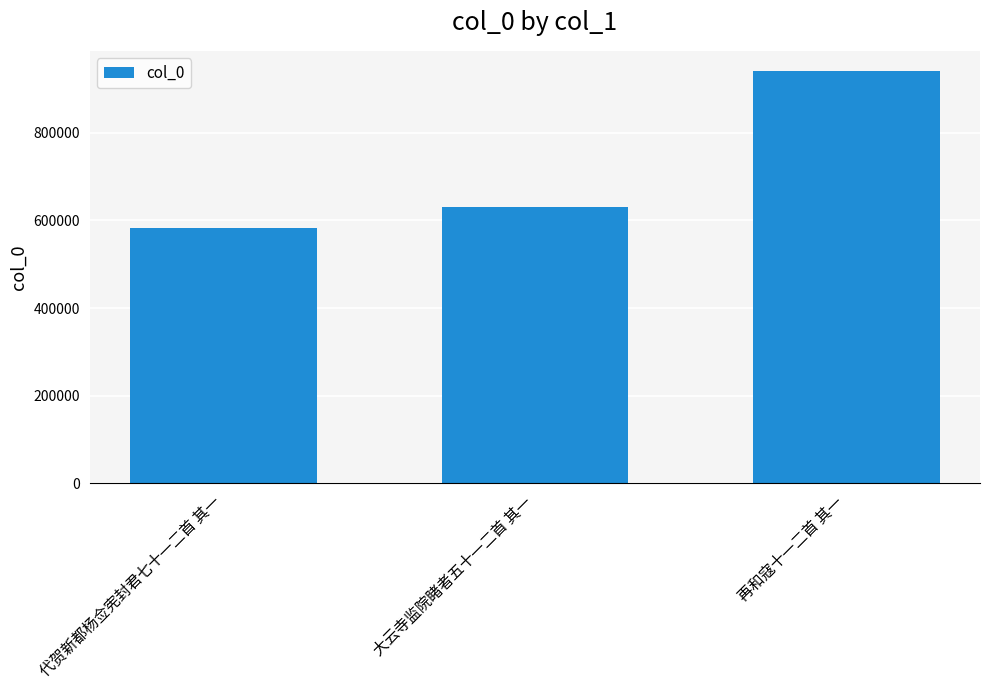

List the labels in order of value, smallest first.

代贺新都杨佥宪封君七十一二首 其一, 大云寺监院睹者五十一二首 其一, 再和寇十一二首 其一